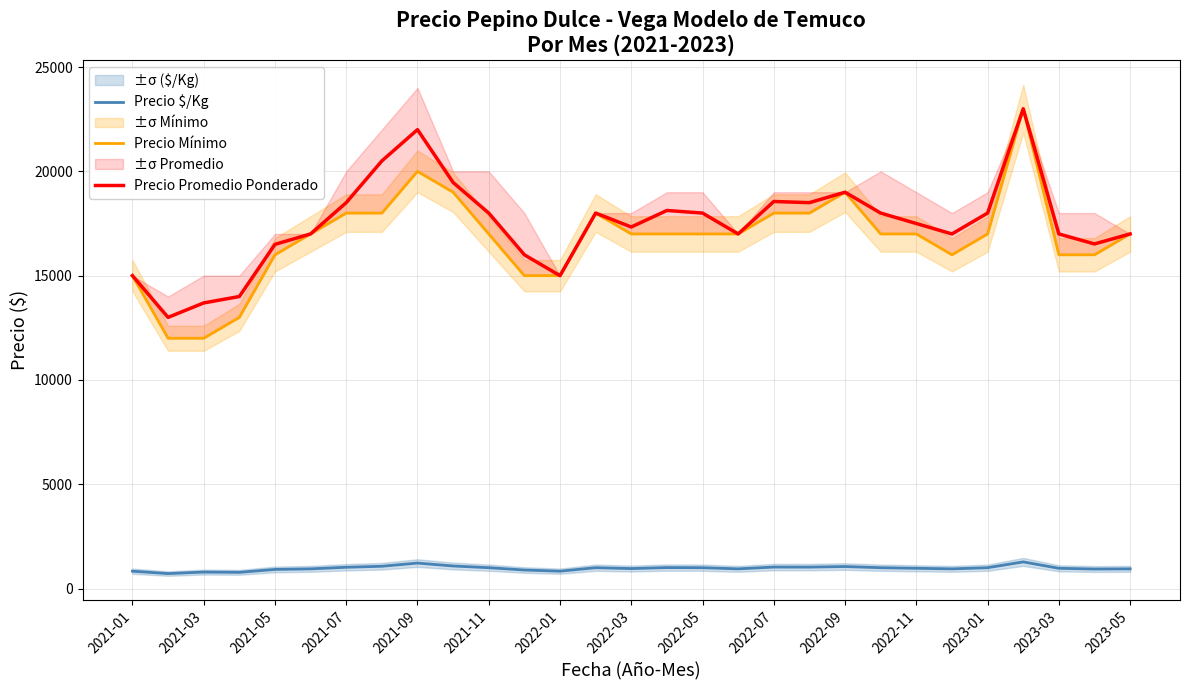

What is the total value across all series at 21?

36000